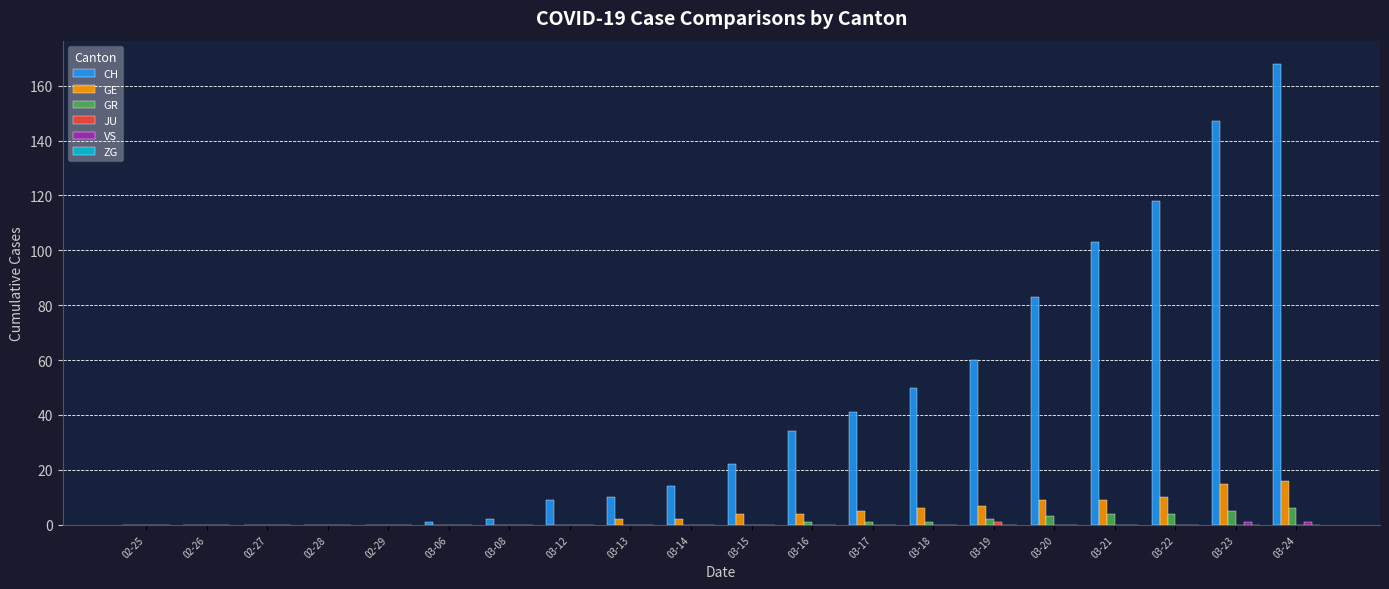

At which label does CH reach its peak?

03-24